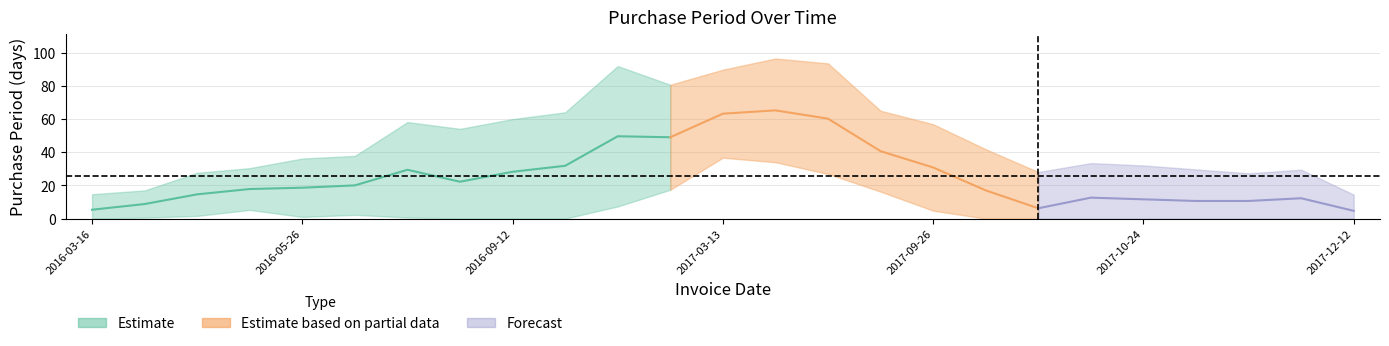

What is the minimum value shown in the chart?

1